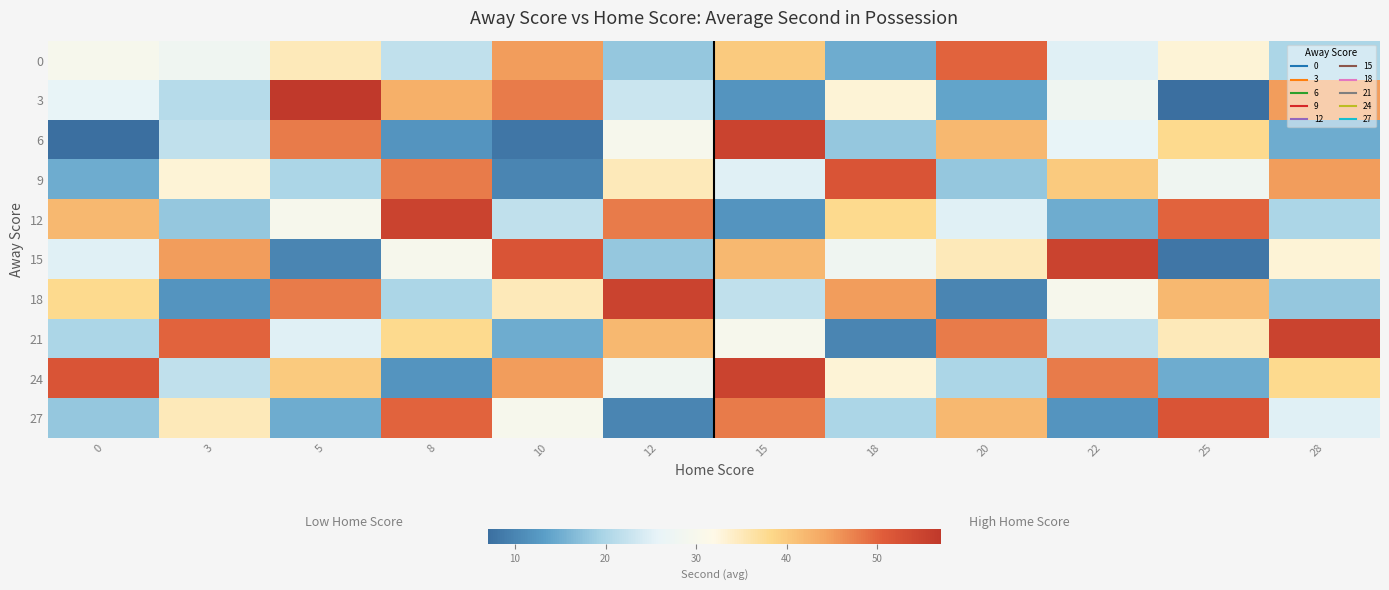

Reading left to right, extract all data points from this chart.

0: 0=30	3=28	5=35	8=22	10=45	12=18	15=40	18=15	20=50	22=25	25=33	28=20
3: 0=26	3=21	5=57	8=43	10=48	12=23	15=12	18=33	20=14	22=28	25=7	28=45
6: 0=7	3=22	5=48	8=12	10=8	12=30	15=55	18=18	20=42	22=26	25=38	28=15
9: 0=15	3=33	5=20	8=48	10=10	12=35	15=25	18=52	20=18	22=40	25=28	28=45
12: 0=42	3=18	5=30	8=55	10=22	12=48	15=12	18=38	20=25	22=15	25=50	28=20
15: 0=25	3=45	5=10	8=30	10=52	12=18	15=42	18=28	20=35	22=55	25=8	28=33
18: 0=38	3=12	5=48	8=20	10=35	12=55	15=22	18=45	20=10	22=30	25=42	28=18
21: 0=20	3=50	5=25	8=38	10=15	12=42	15=30	18=10	20=48	22=22	25=35	28=55
24: 0=52	3=22	5=40	8=12	10=45	12=28	15=55	18=33	20=20	22=48	25=15	28=38
27: 0=18	3=35	5=15	8=50	10=30	12=10	15=48	18=20	20=42	22=12	25=52	28=25